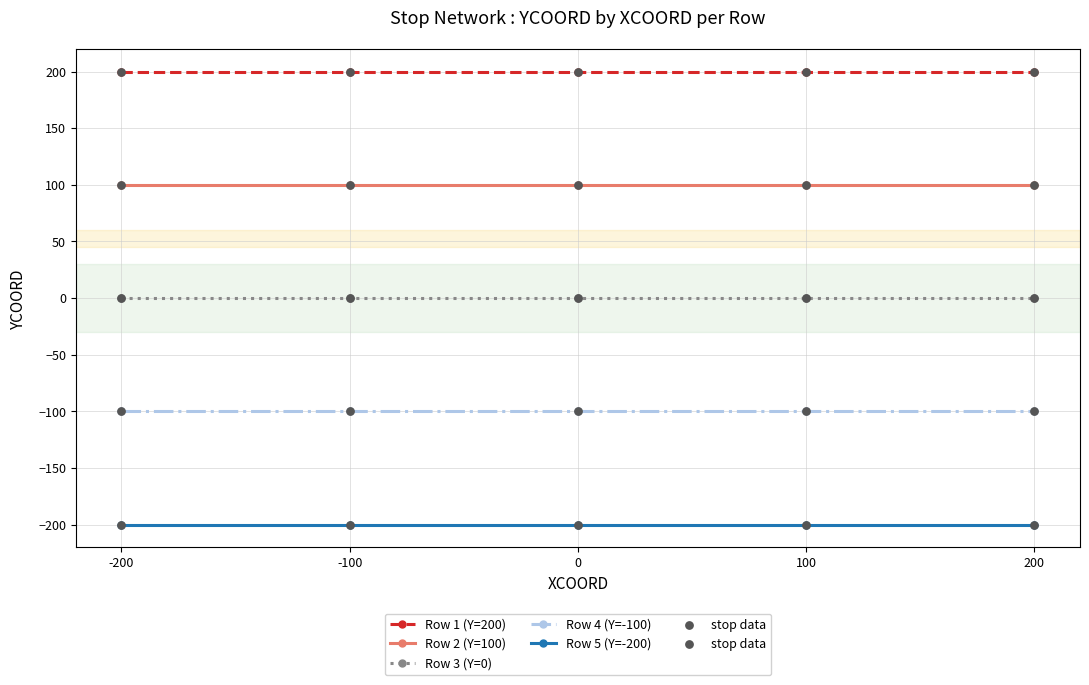

True or false: Row 5 (Y=-200) has a value of -92 at -200.

False